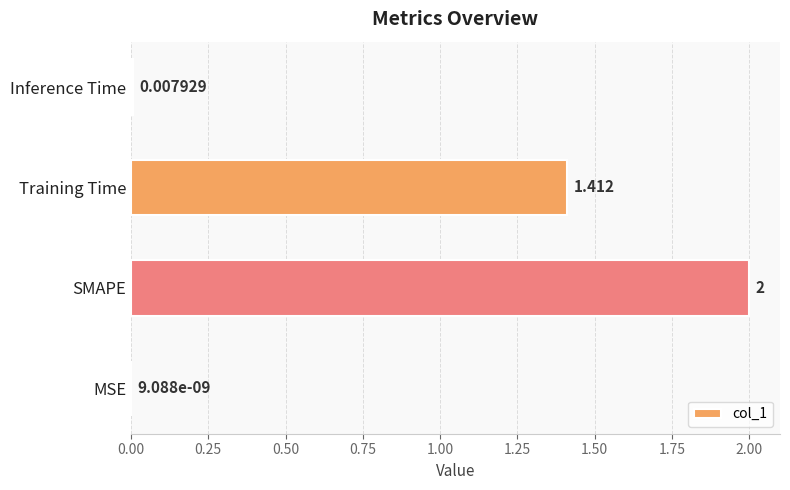

What is the sum of all values?

3.4